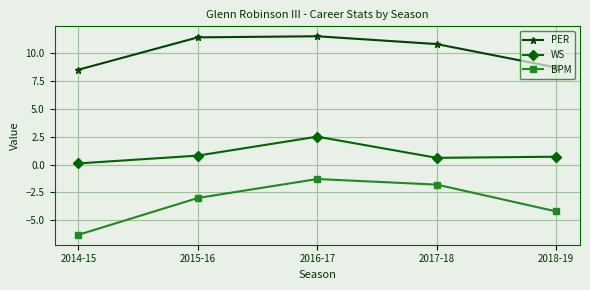

What is the minimum value for WS?

0.1